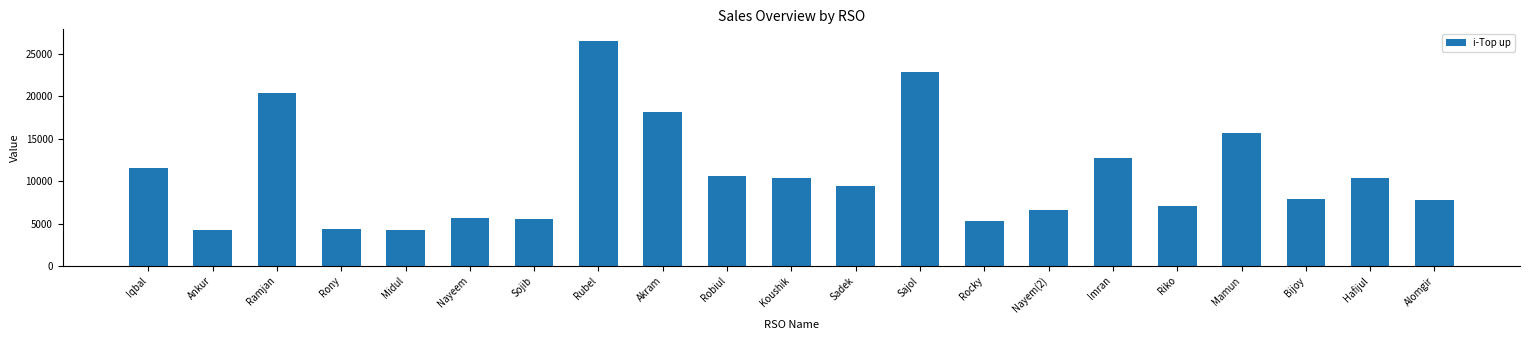

Is it true that the value at Midul is 7346?

False